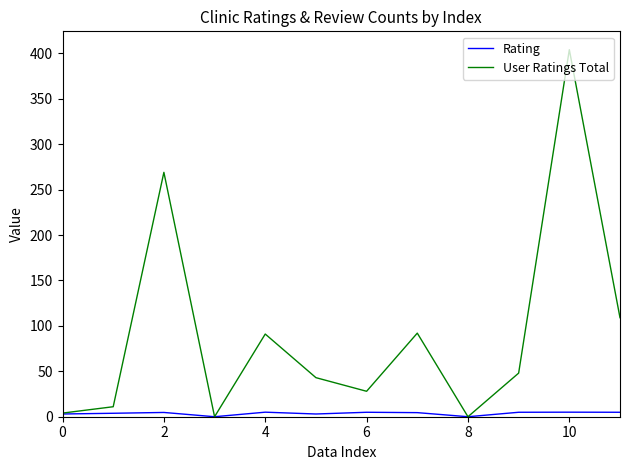

Rank the series by their average value, from lowest to highest.

Rating, User Ratings Total